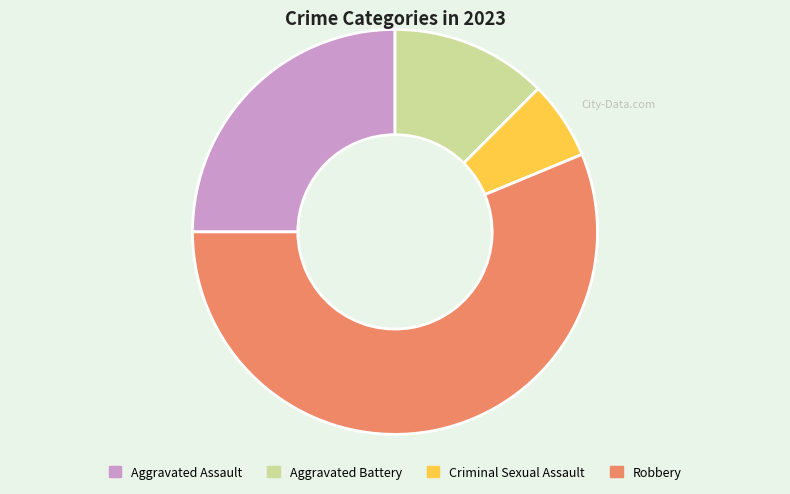

True or false: Robbery accounts for 70% of the total.

False